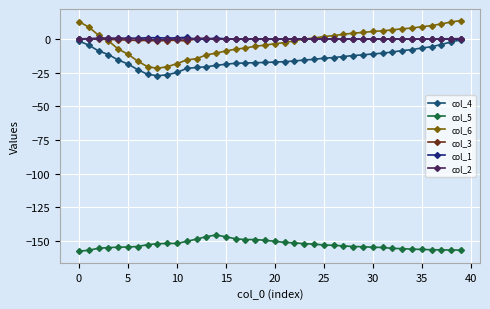

Does the chart display data point markers on the line(s)?

Yes